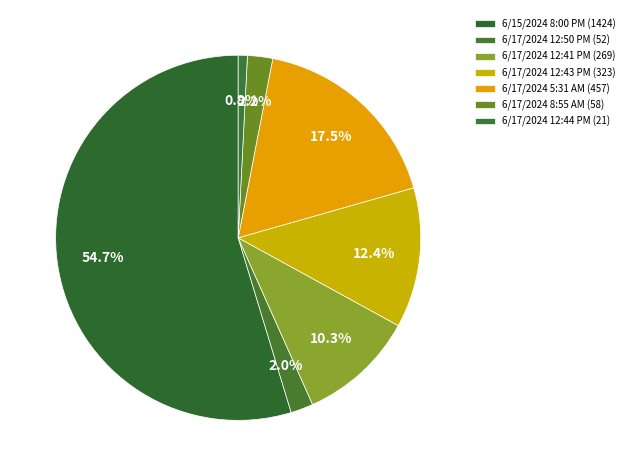

How many segments does this pie chart have?

7